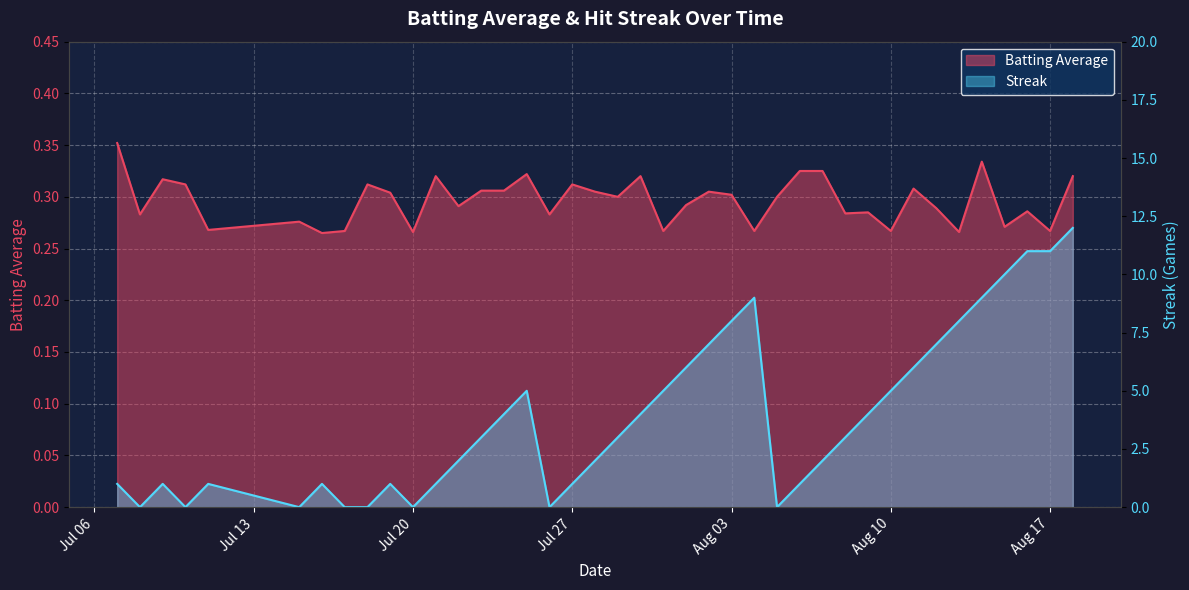

How many Batting Average values are between 0 and 1?

40